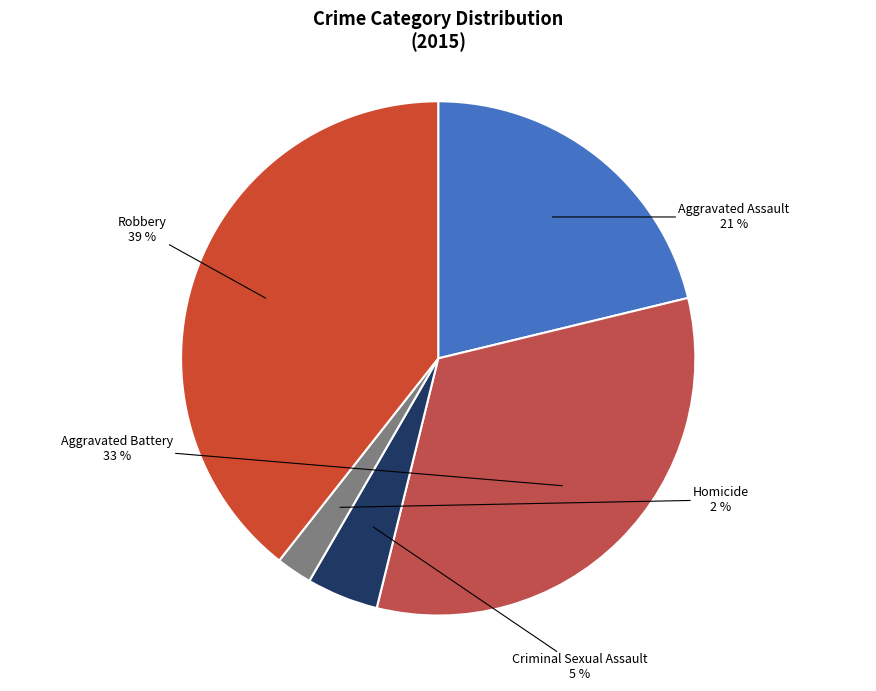

To the nearest percent, what percentage of the pie is Homicide?

2%